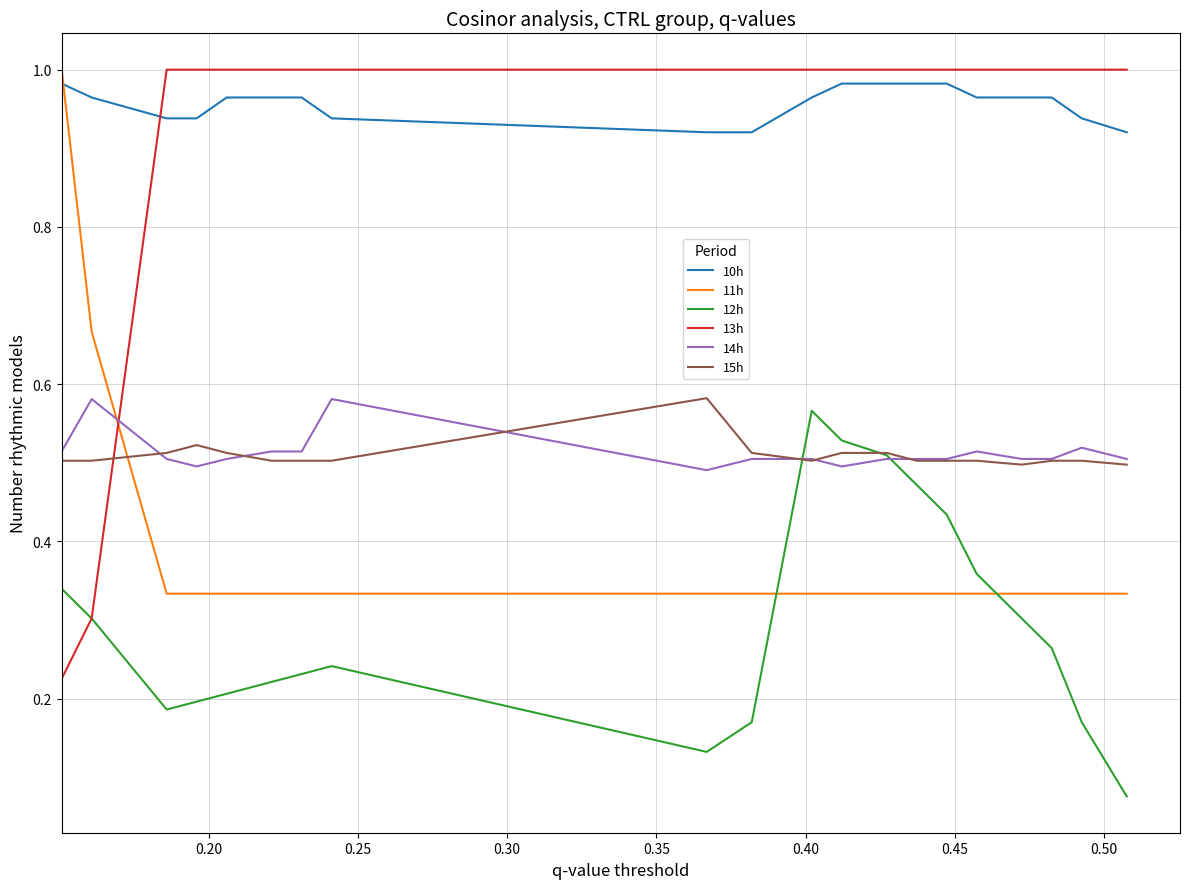

Which series ends up on top after the final intersection of 11h and 15h?

15h